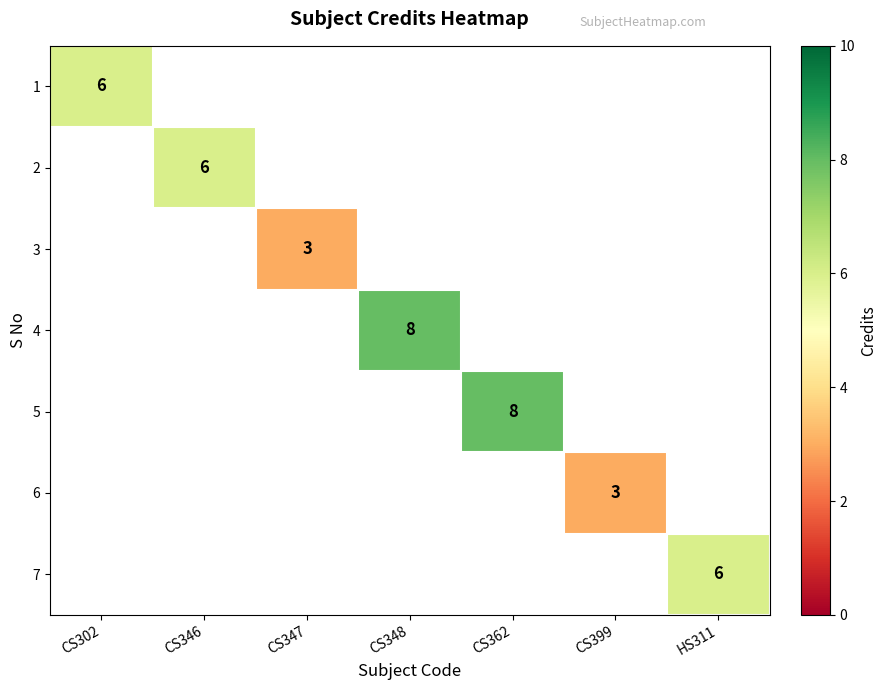

The 5 series shows 8 at CS362. True or false?

True